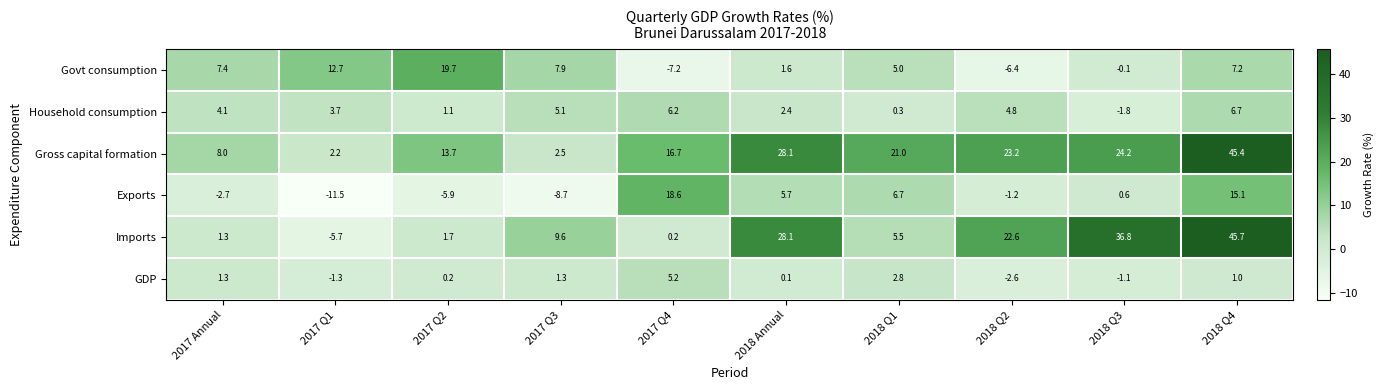

What is the difference between the maximum and minimum values in the Imports series?

51.4